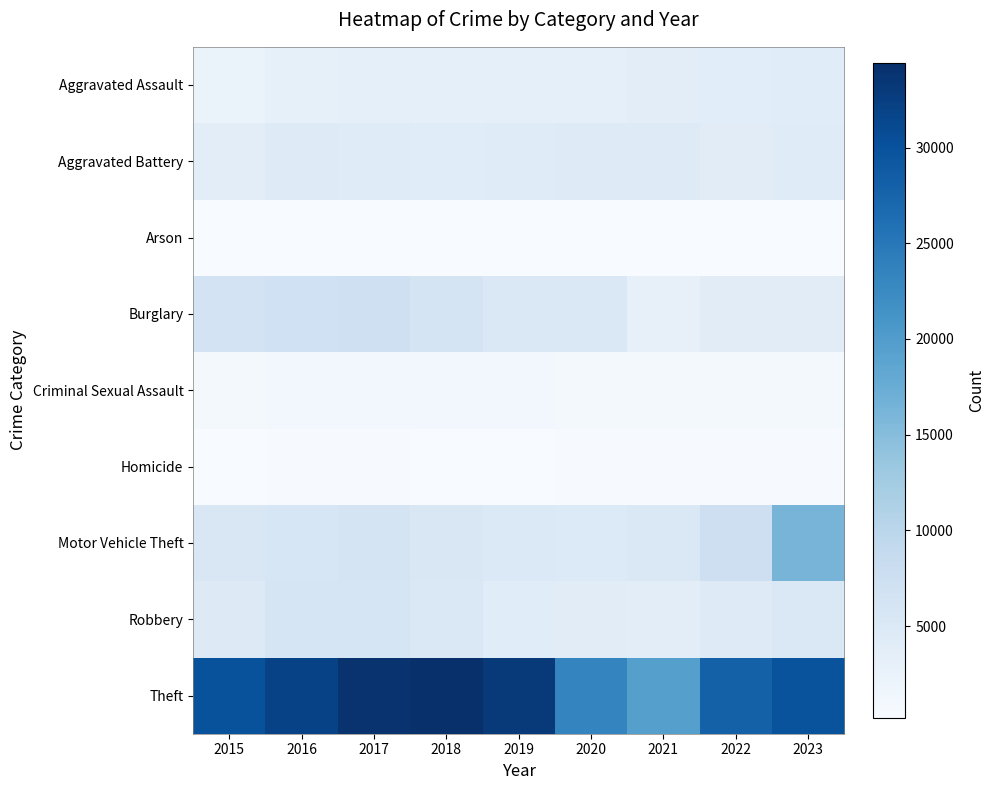

What is the difference between the highest and lowest values at 2016?

31617